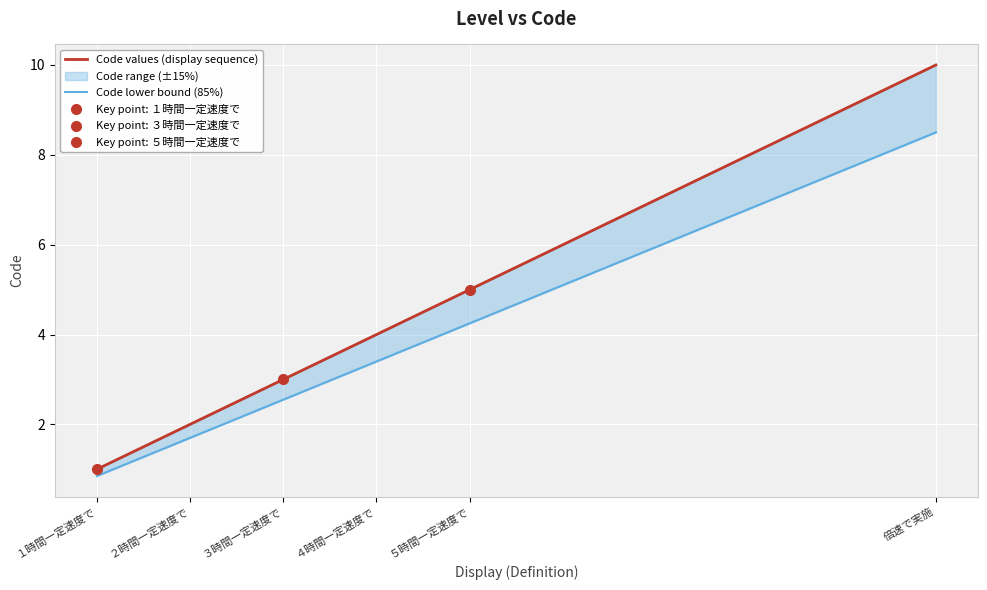

True or false: Code lower bound (85%) and Code values (display sequence) intersect in this chart.

False